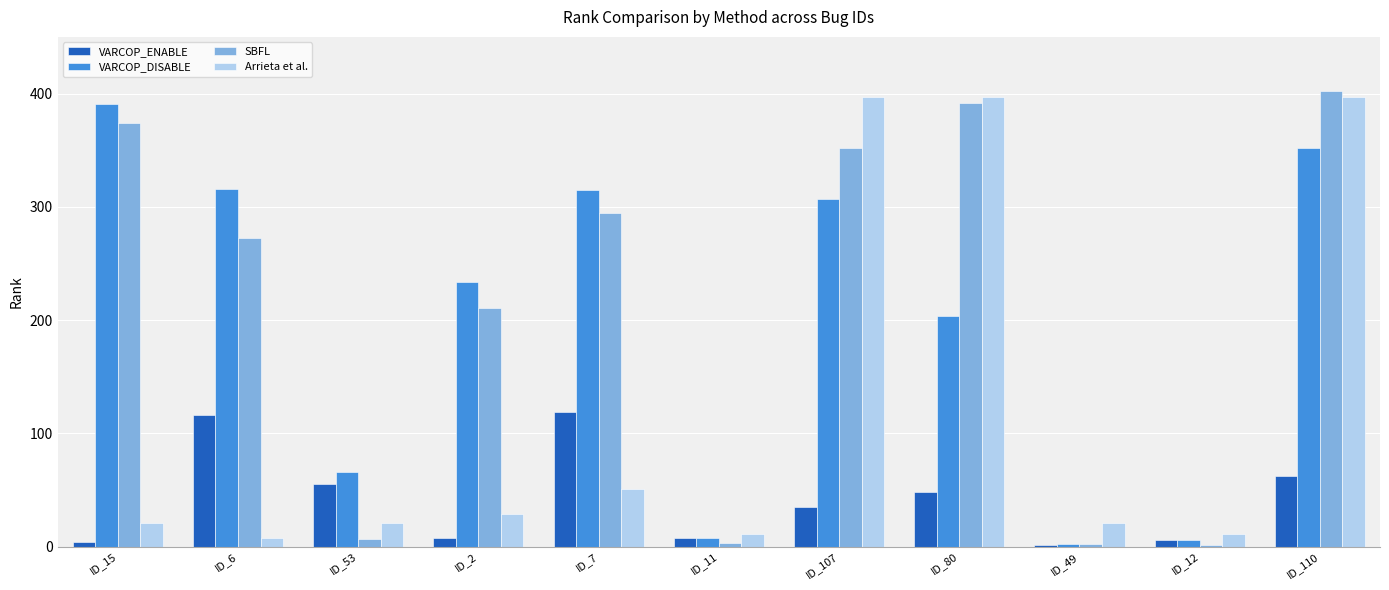

What is the sum of all VARCOP_ENABLE values?

462